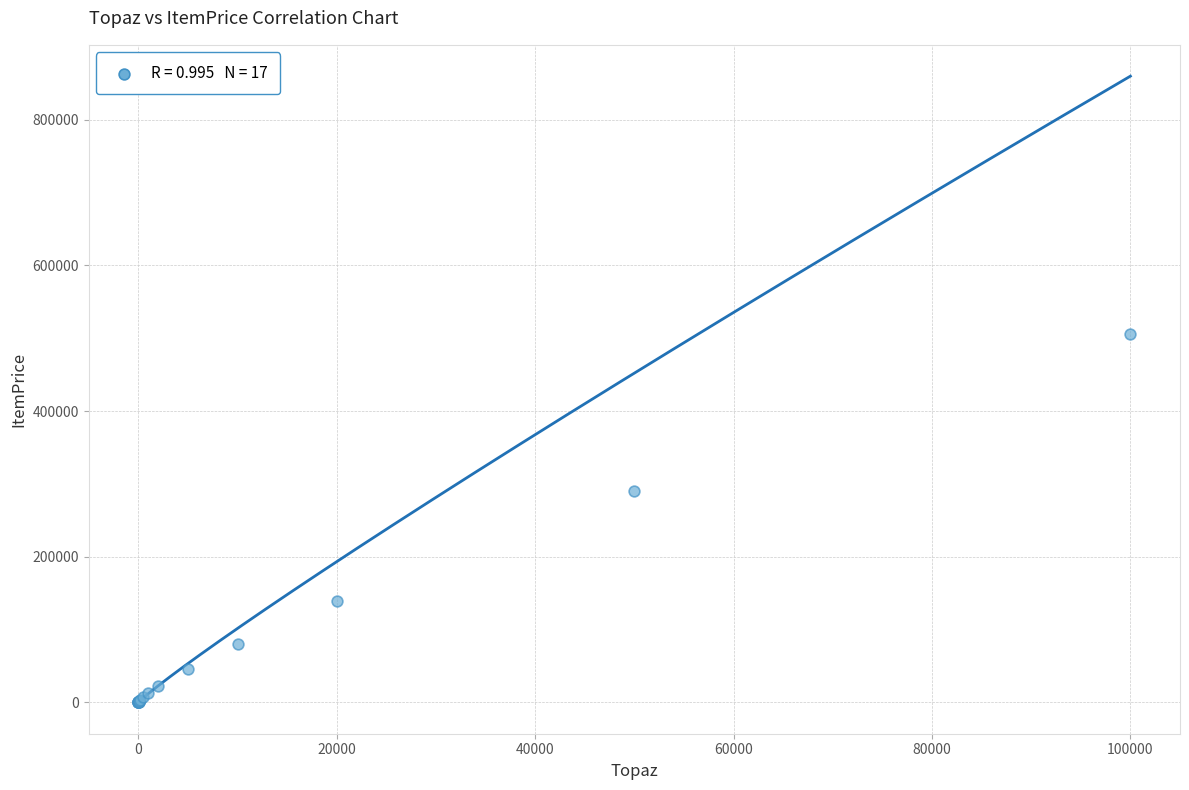

What Y value in the scatter plot is closest to 252982?

290393